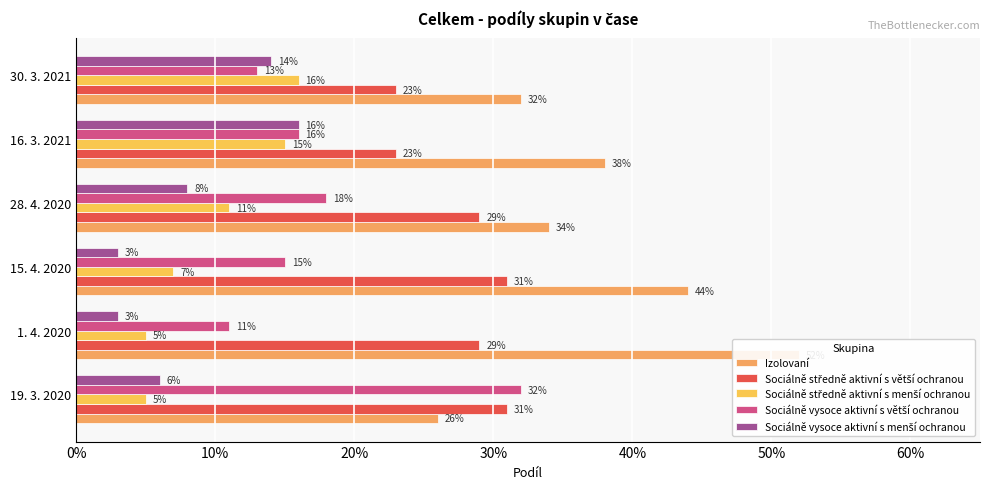

How many bars are there in each group?

5